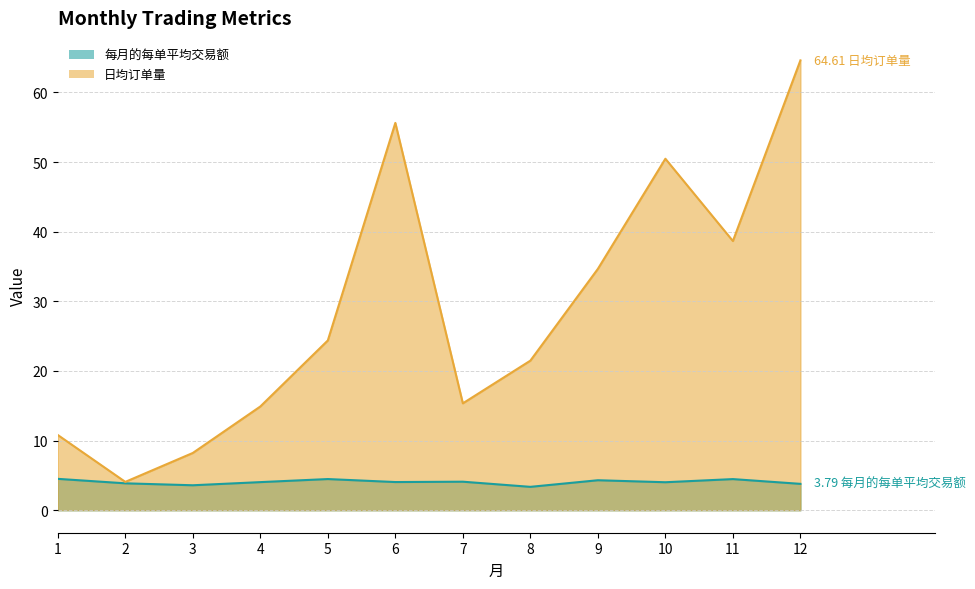

Which series has the largest range (max minus min)?

日均订单量